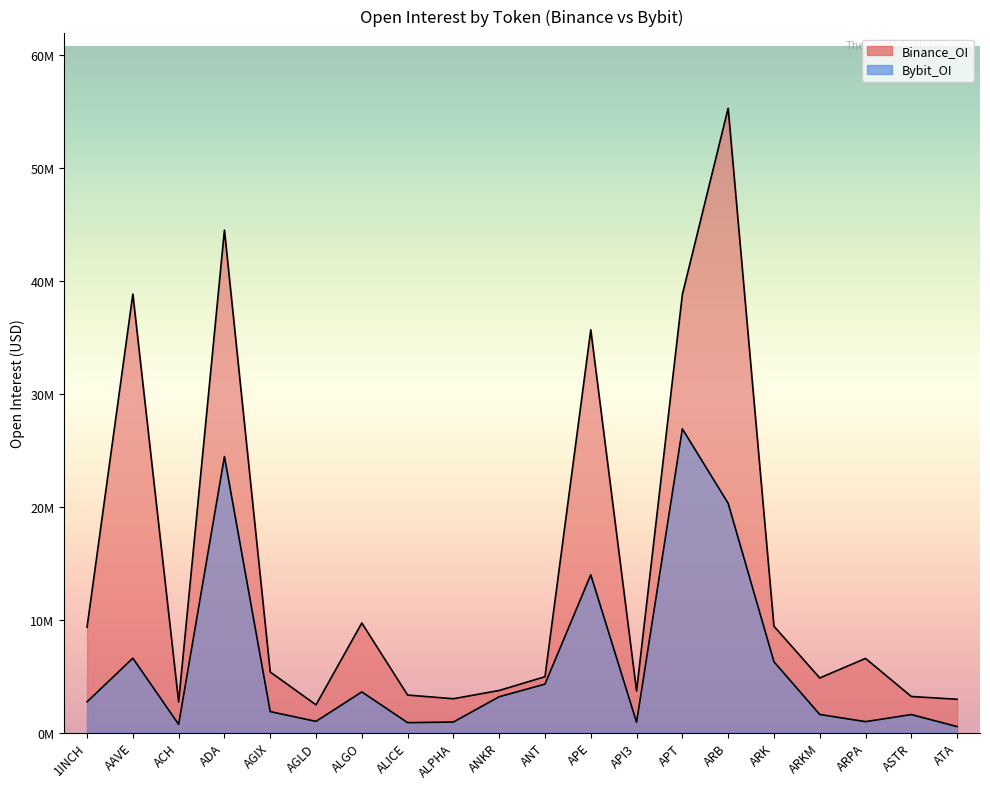

What is the sum of the Binance_OI values at AGIX and API3?

9018778